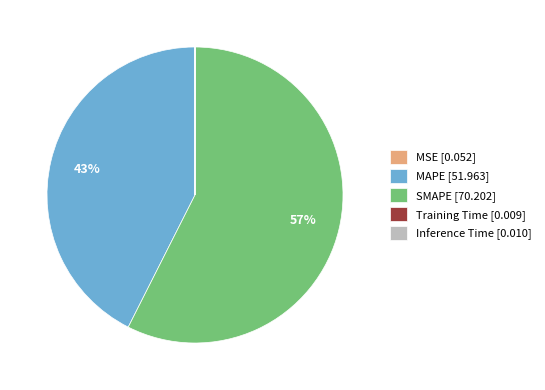

To the nearest percent, what is the average slice percentage?

20%